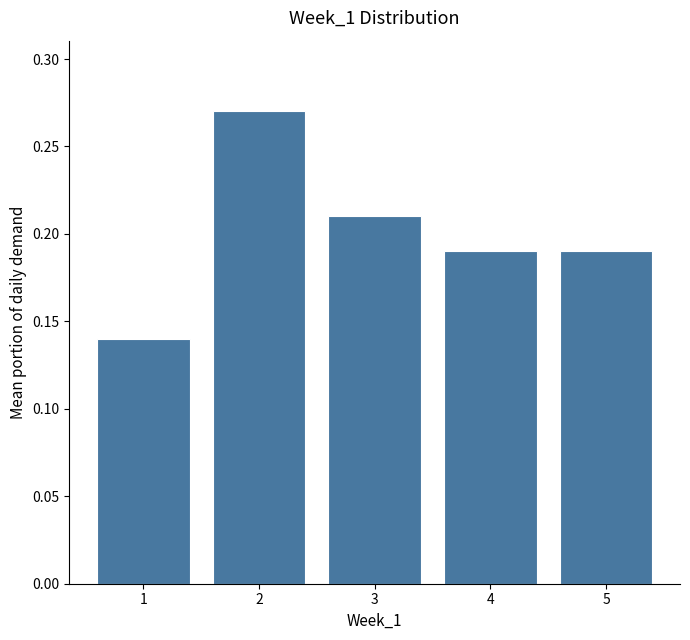

Is it true that the value at 1 is 0.0?

False